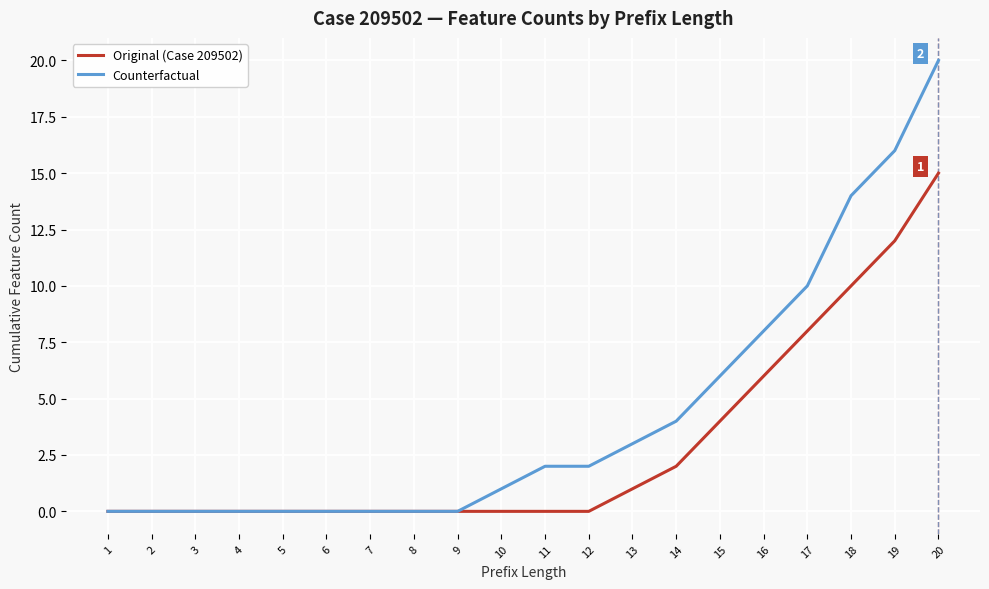

Which series has the widest spread of values?

Counterfactual